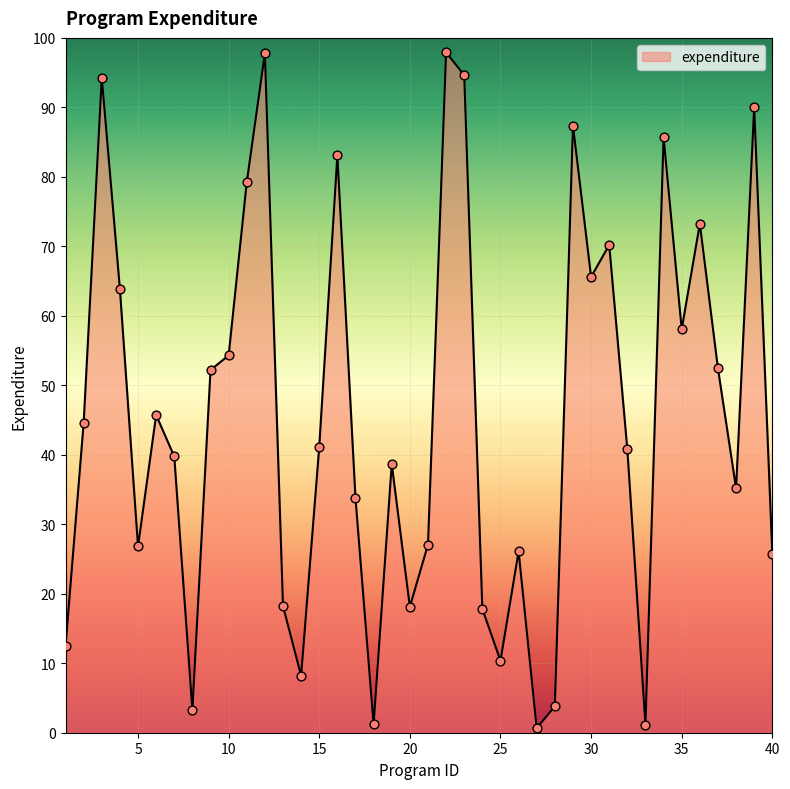

What is the difference between the maximum and minimum values?

97.3